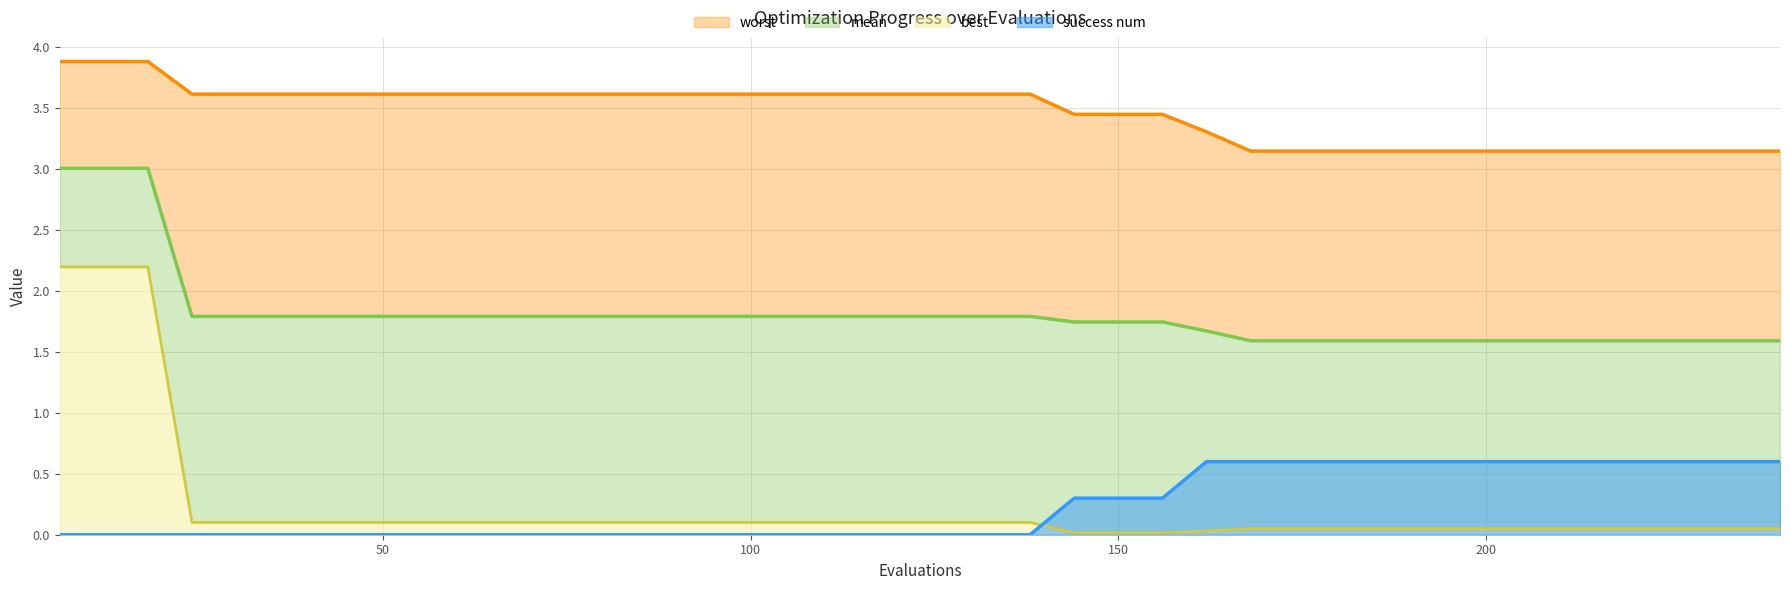

At which label is best closest to 1?

24